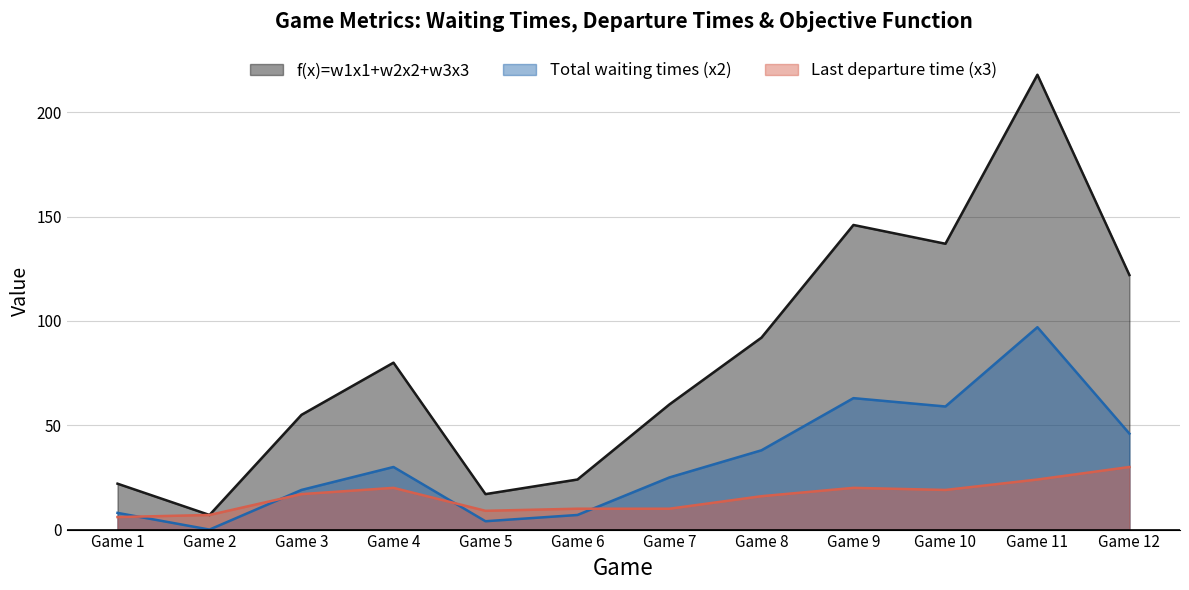

What is the value of the f(x)=w1x1+w2x2+w3x3 point at the 11th from the left?

218